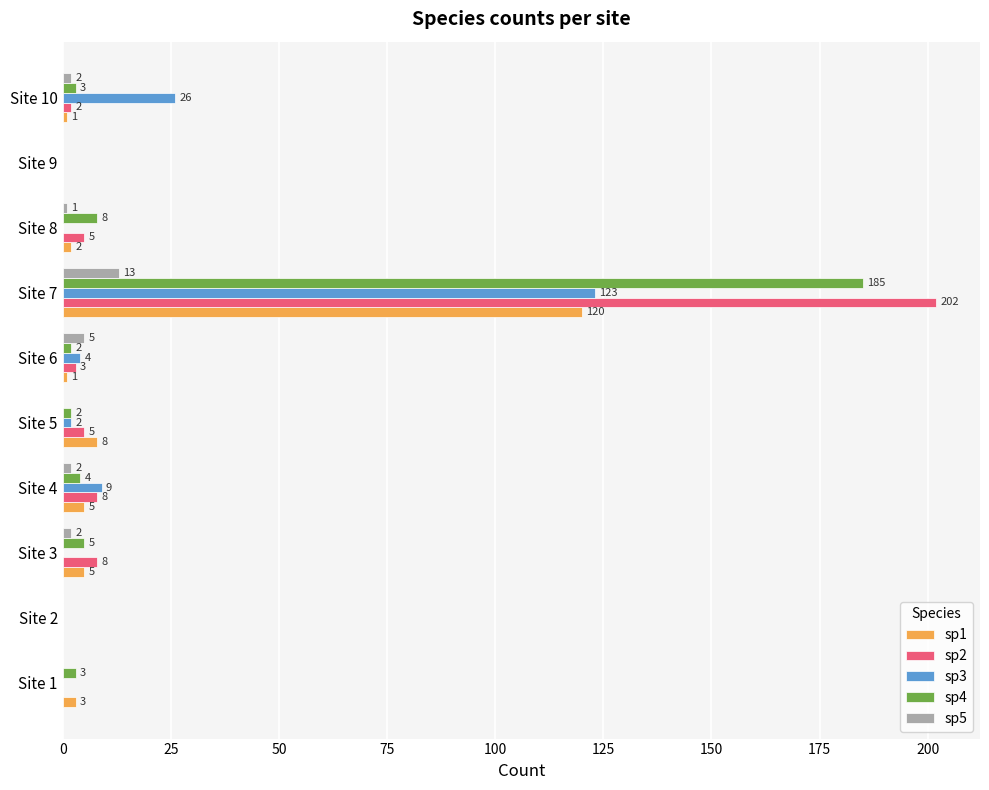

Count the number of data series in this chart.

5